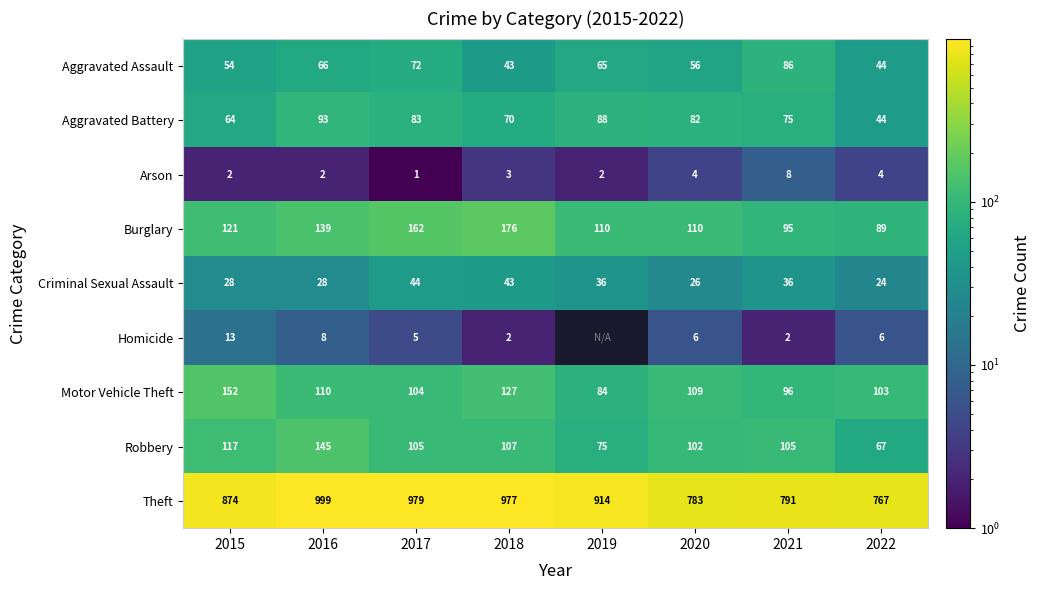

True or false: Aggravated Assault has a value of 73.2 at 2018.

False